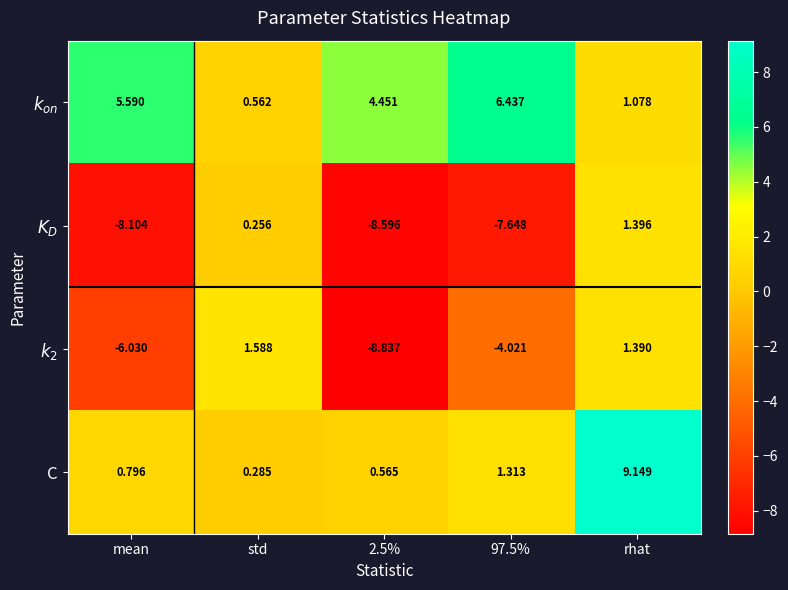

At which category is the sum across all series the highest?

rhat